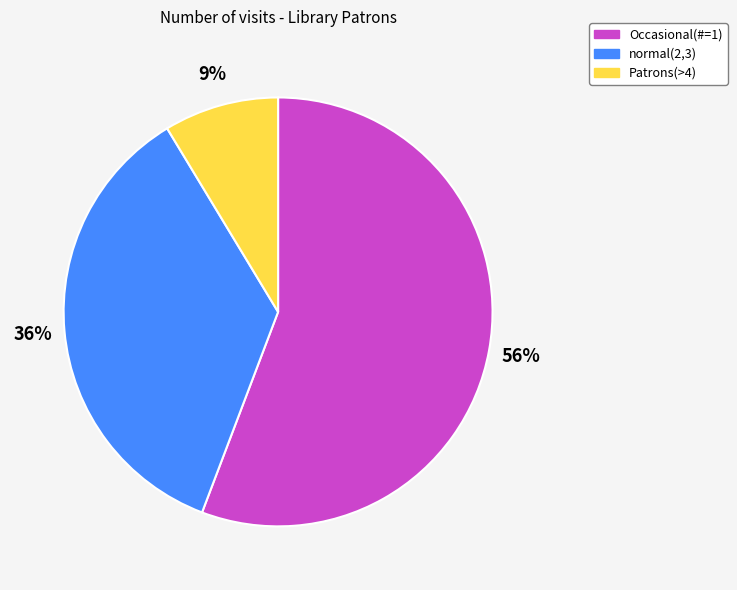

Which slice represents more than half of the pie?

Occasional(#=1)